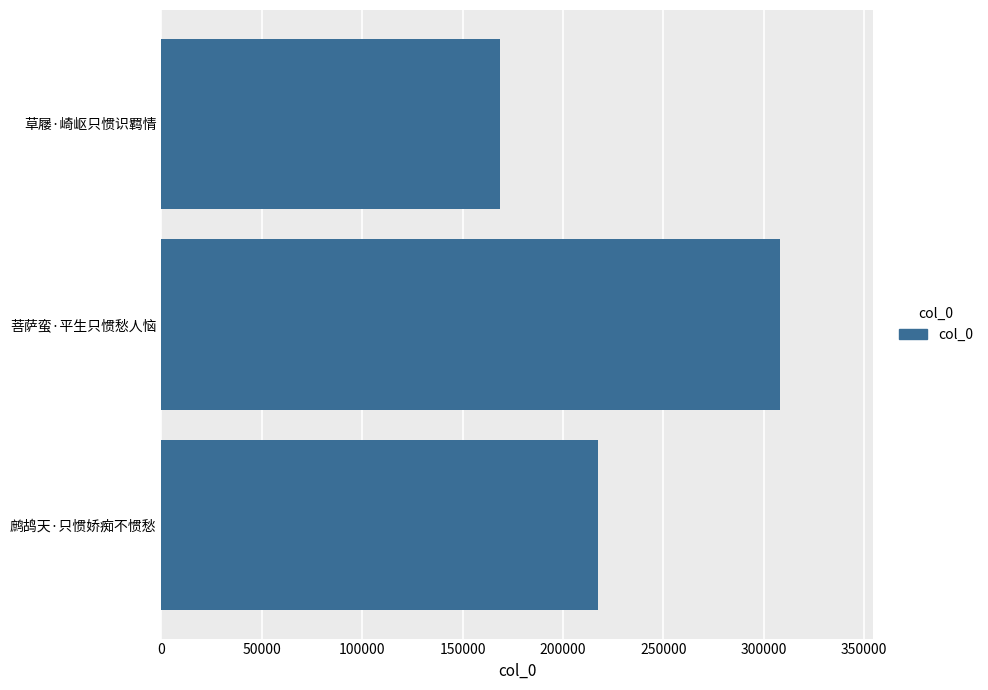

The chart shows a value of 168653 at 草屦·崎岖只惯识羁情. True or false?

True